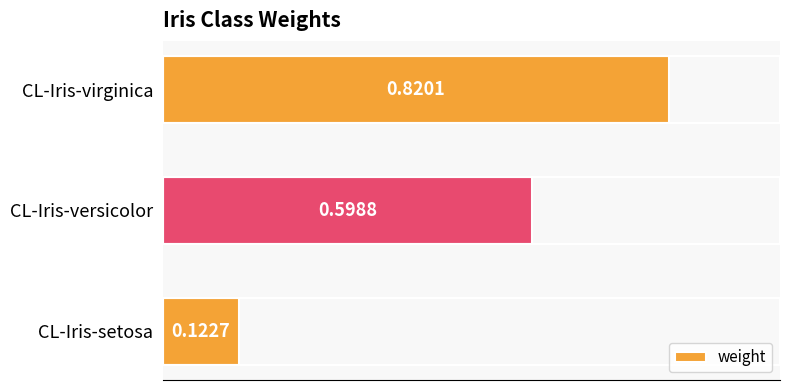

What is the change in value from CL-Iris-setosa to CL-Iris-versicolor?

+0.5